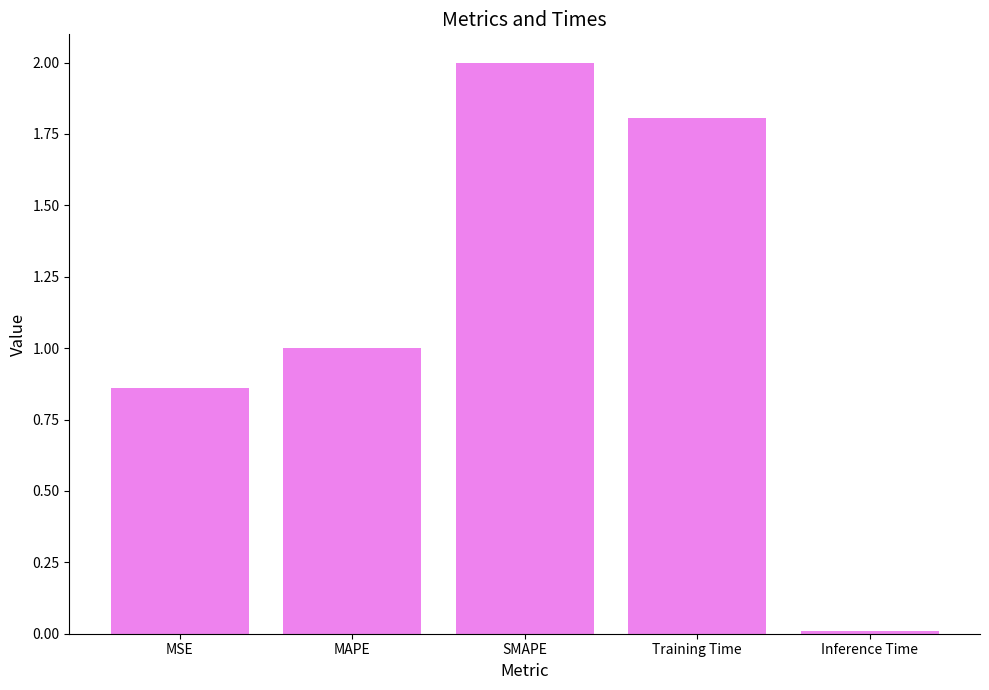

What is the difference between the values at MAPE and Inference Time?

1.0